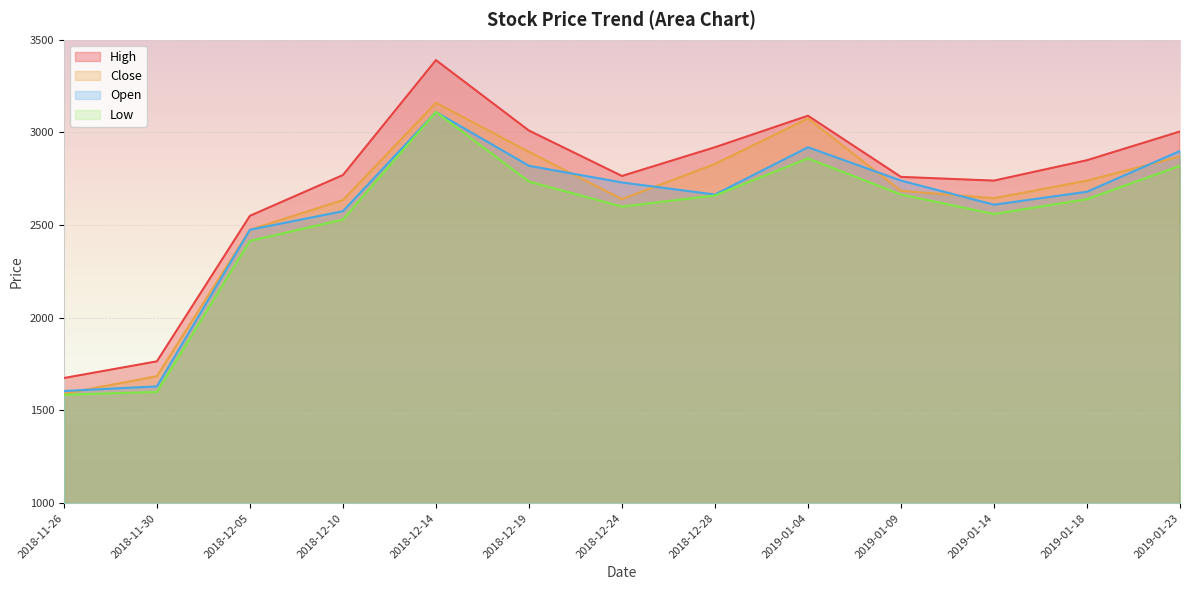

At which label is Open closest to 2357?

2018-12-05